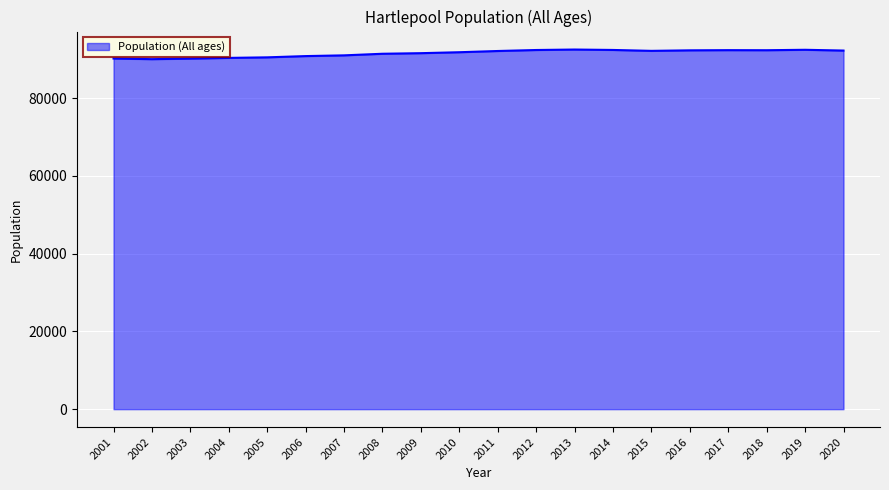

Does the chart have visible grid lines?

Yes